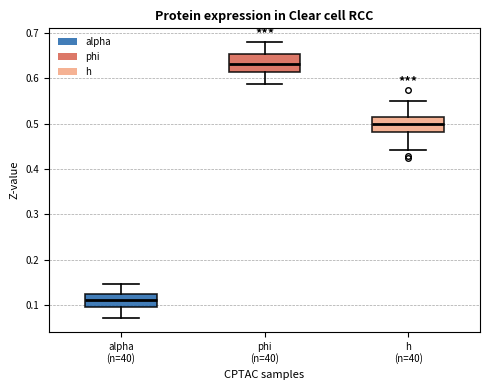

Which box's median line is the highest?

phi (n=40)